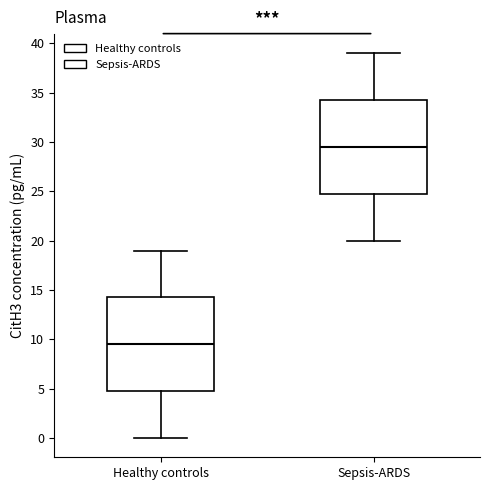

Where does the lower whisker of the box for Healthy controls end on the y-axis? The values are not printed on the chart, so give them approximately, as read against the axis.

0.0